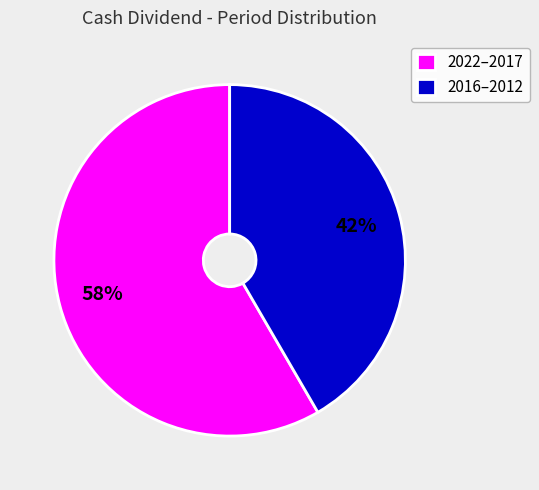

What is the smallest slice in the pie chart?

2016–2012